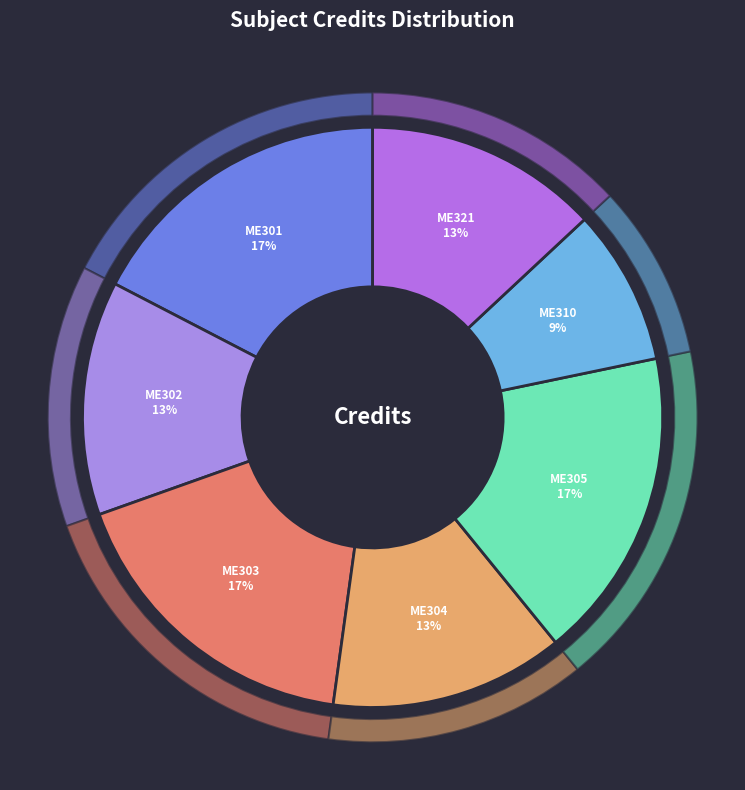

True or false: Heat and Mass Transfer accounts for 8% of the total.

False